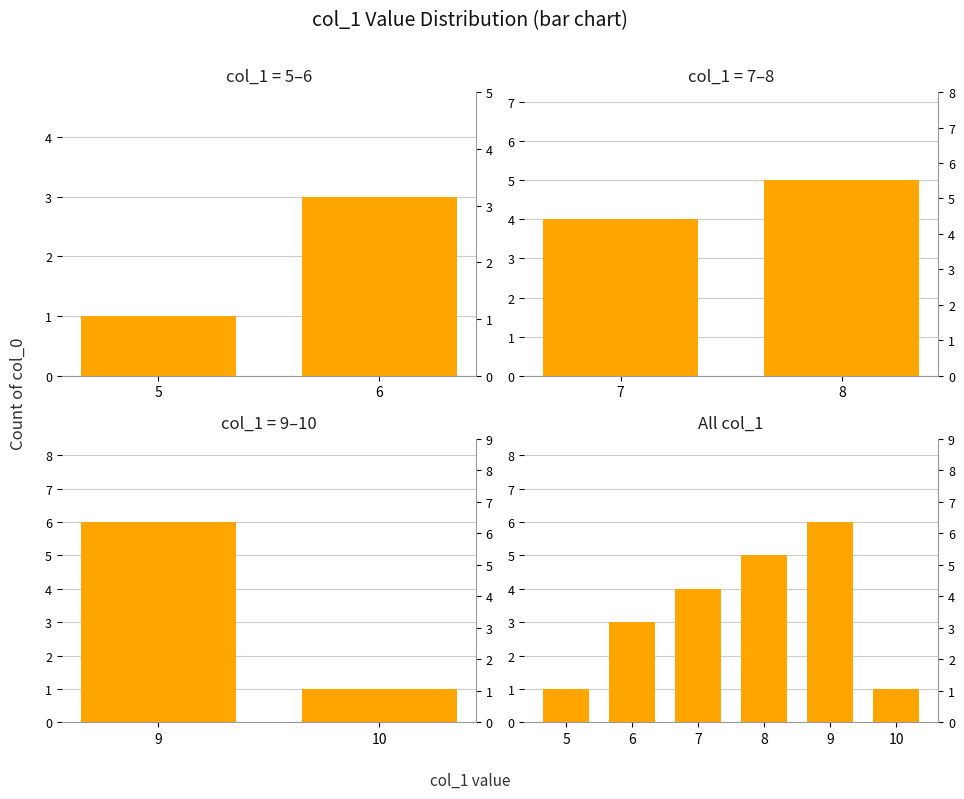

Which category has the lowest value across all series?

5